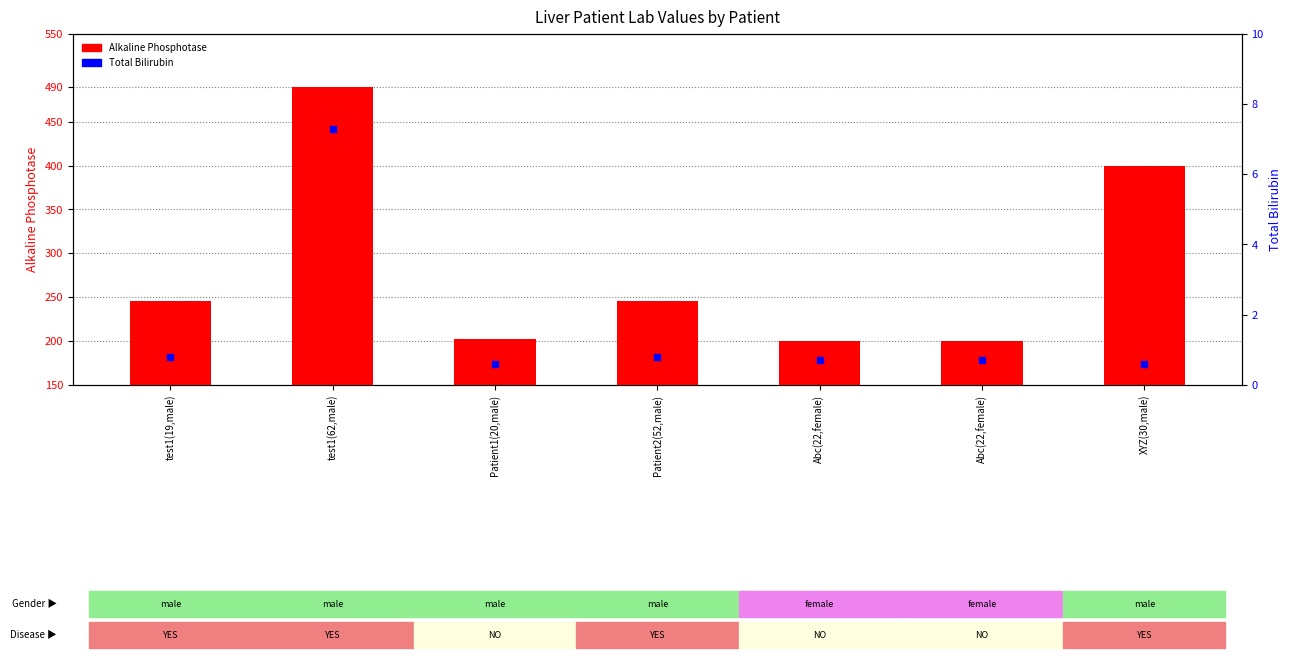

Which series contains the highest Y value?

Alkaline Phosphotase